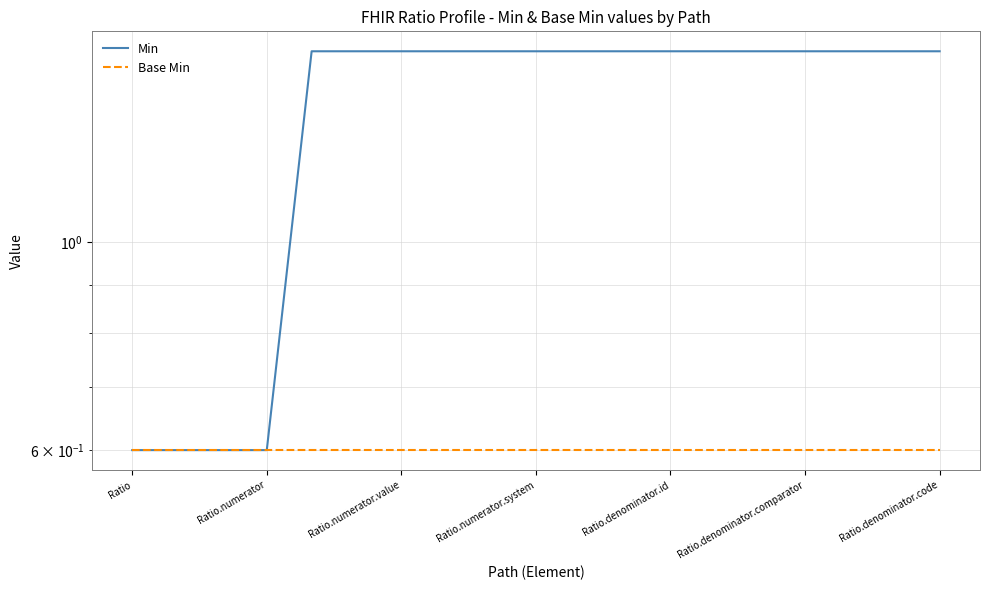

True or false: Min and Base Min cross at least once.

False